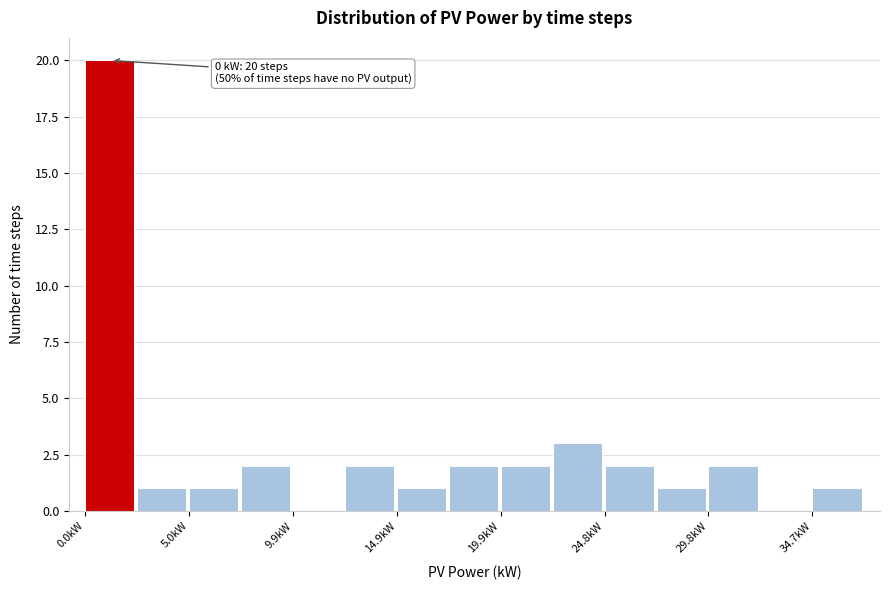

Which range on the x-axis has the tallest bar?

0.0 to 2.5